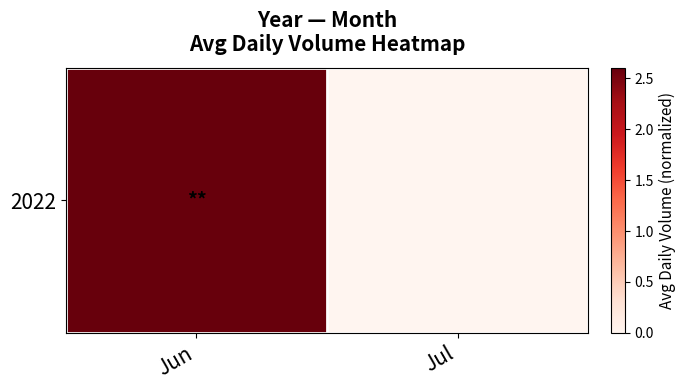

The value at Jul is -0.8. True or false?

False